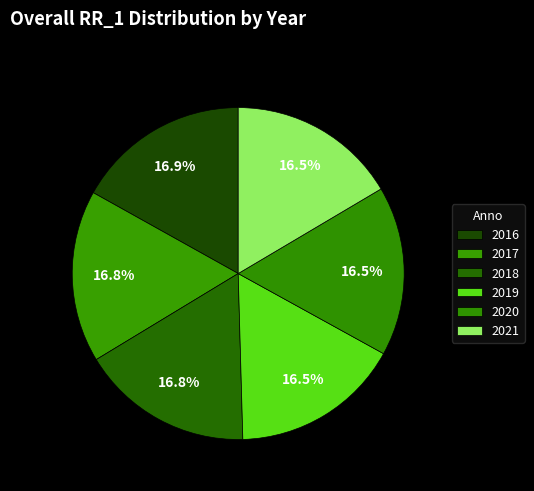

How much of the chart is everything except 2016?

83.1%